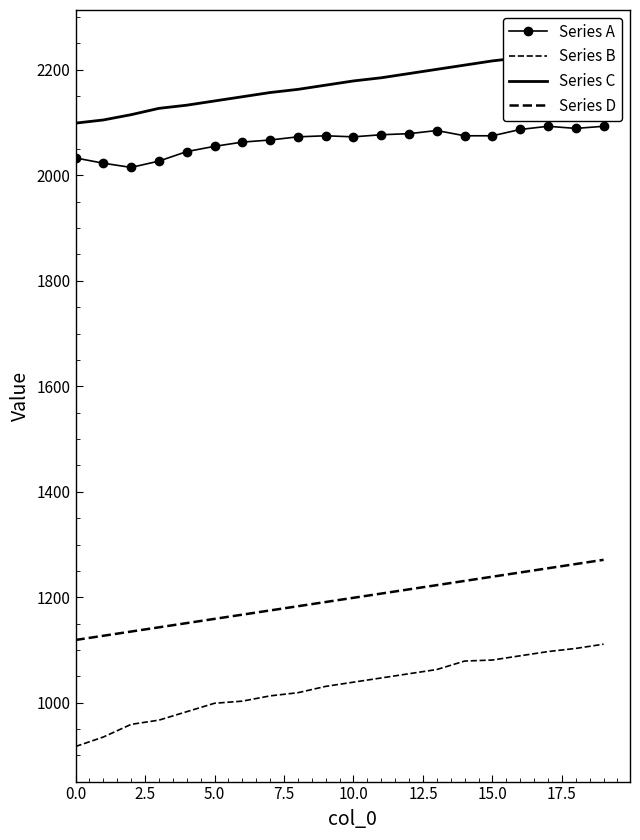

How many lines are shown in the chart?

4